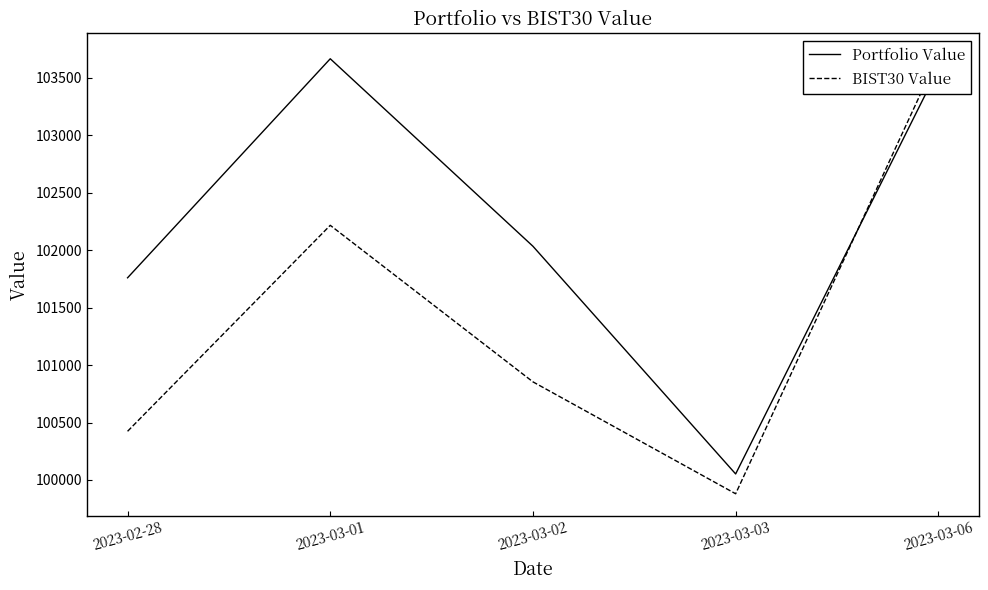

What is the difference between the BIST30 Value values at 2023-03-03 and 2023-03-01?

2336.5